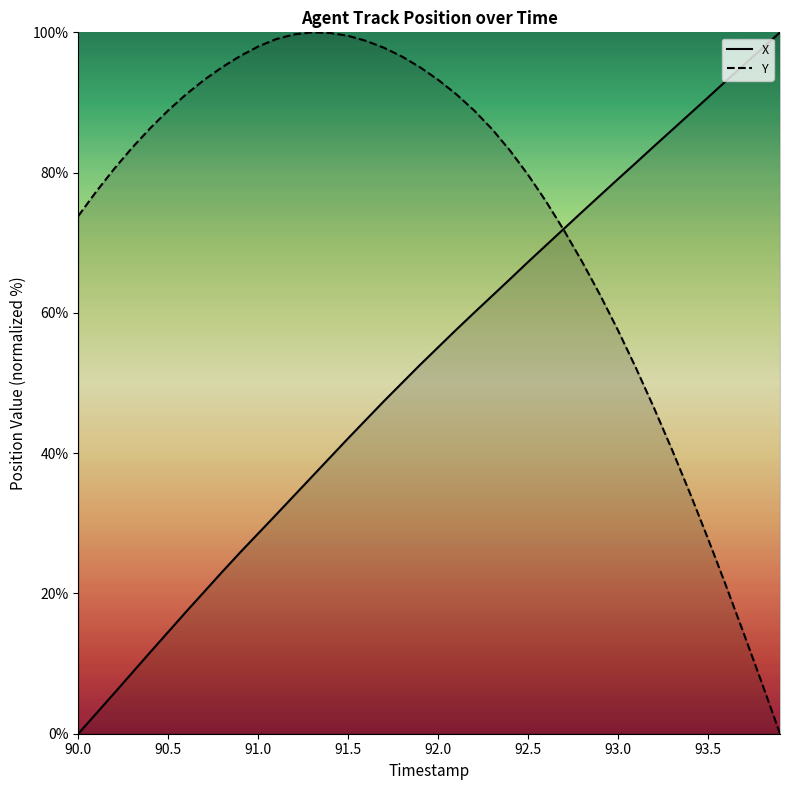

What is the difference between the highest and lowest values at 91.7?

50.3